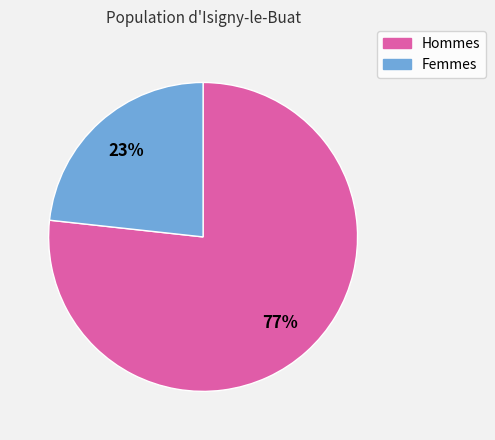

How many segments does this pie chart have?

2